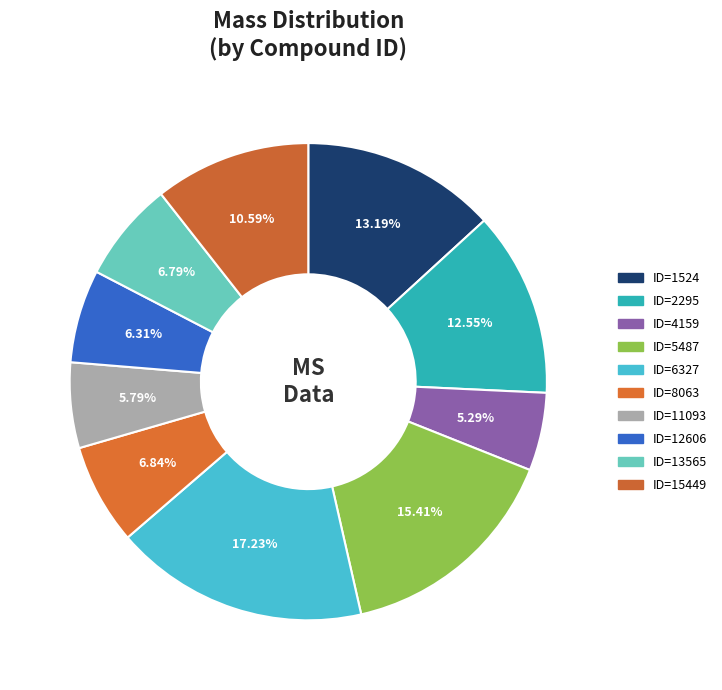

The ID=8063 slice represents 7% of the pie. True or false?

True